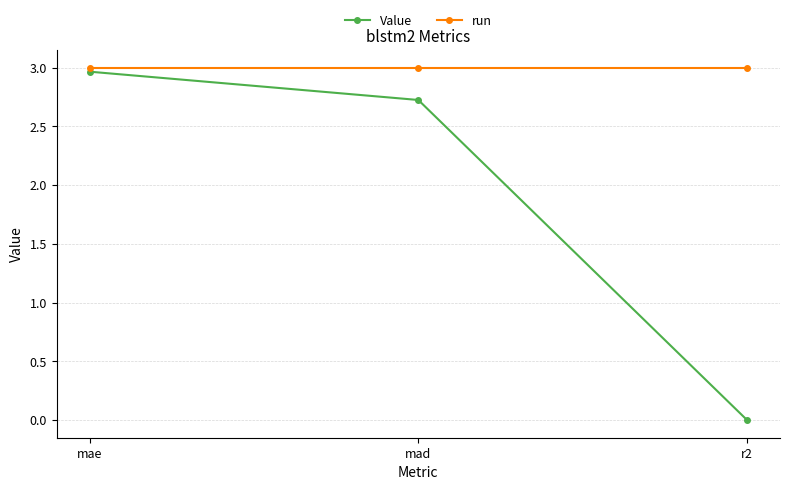

Which category has the lowest value across all series?

r2